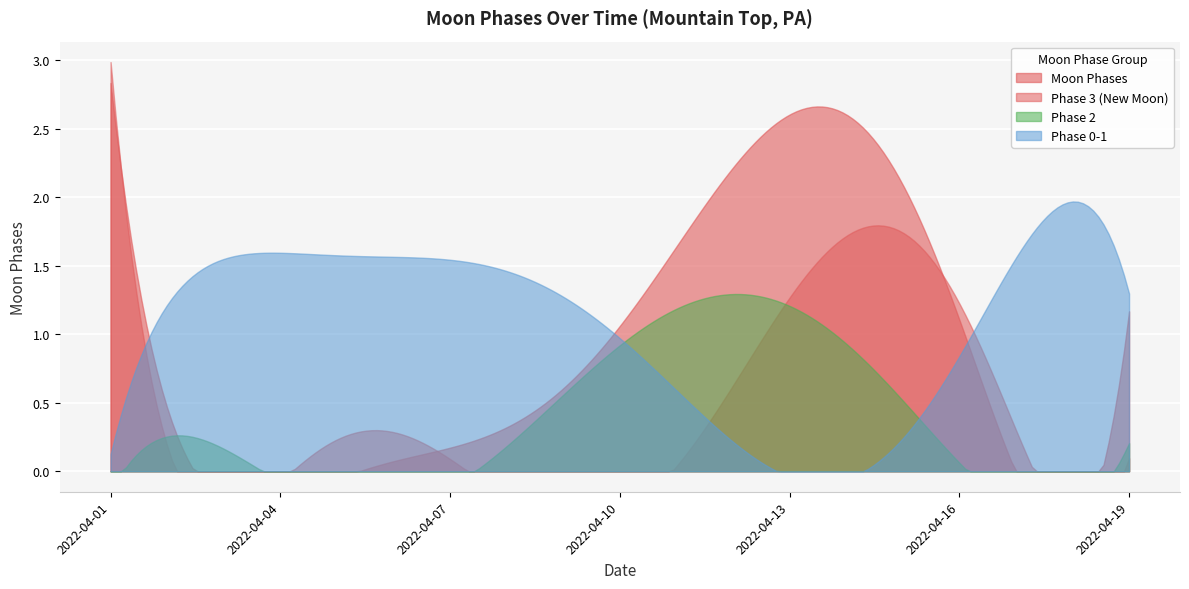

Rank the categories by value from lowest to highest.

2022-04-02, 2022-04-03, 2022-04-04, 2022-04-05, 2022-04-06, 2022-04-07, 2022-04-08, 2022-04-16, 2022-04-17, 2022-04-18, 2022-04-09, 2022-04-10, 2022-04-19, 2022-04-11, 2022-04-12, 2022-04-13, 2022-04-01, 2022-04-14, 2022-04-15